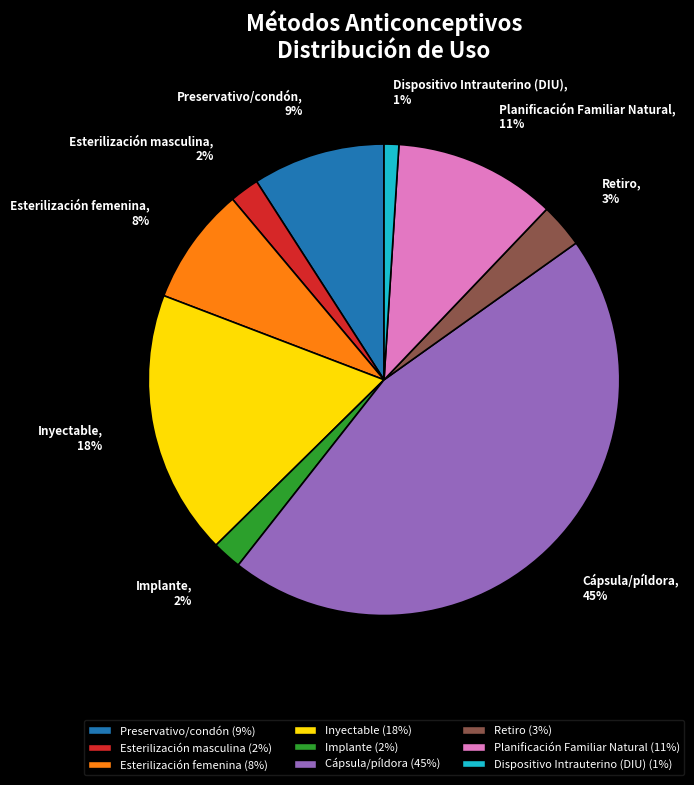

Is Implante the majority of the pie?

No